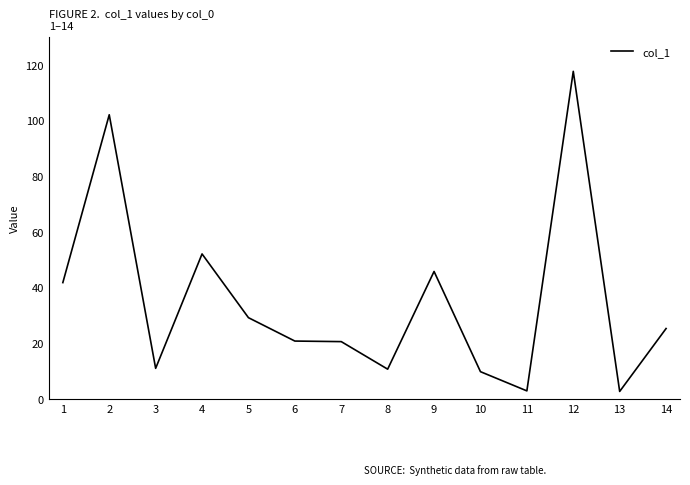

What is the maximum value shown in the chart?

117.7